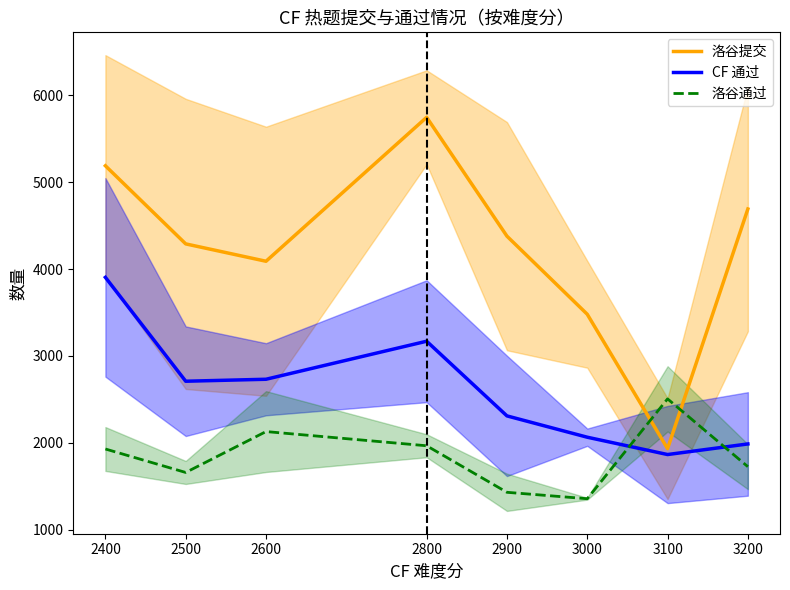

Count the number of categories in the chart.

8